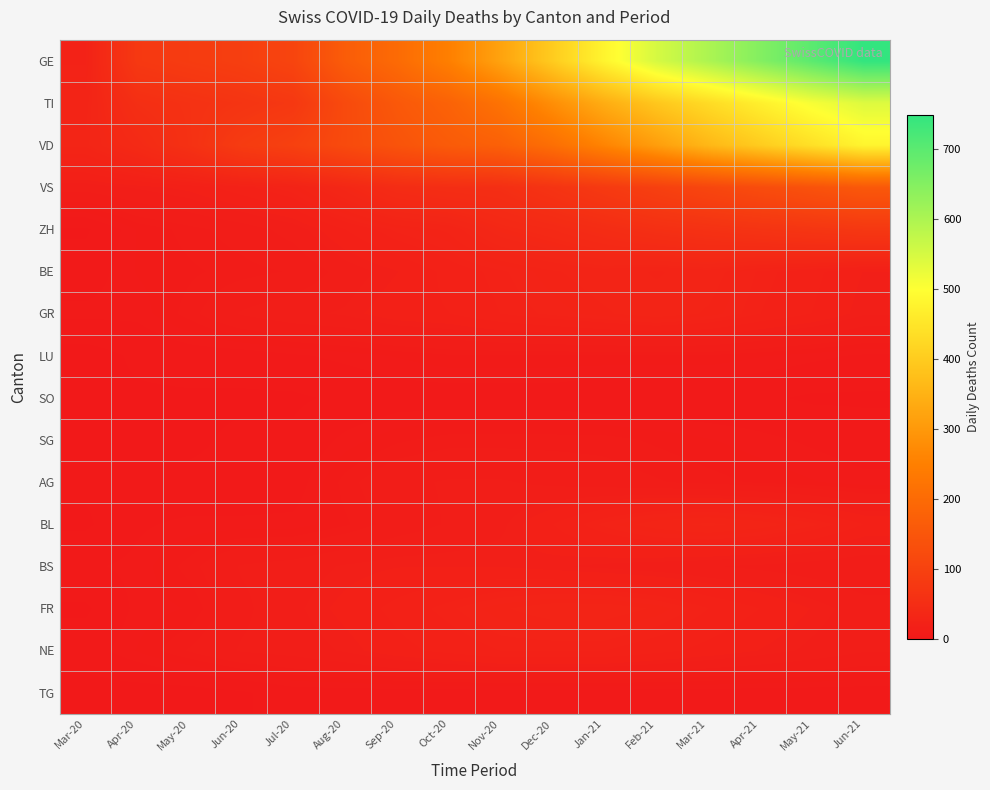

Which series has the widest spread of values?

GE